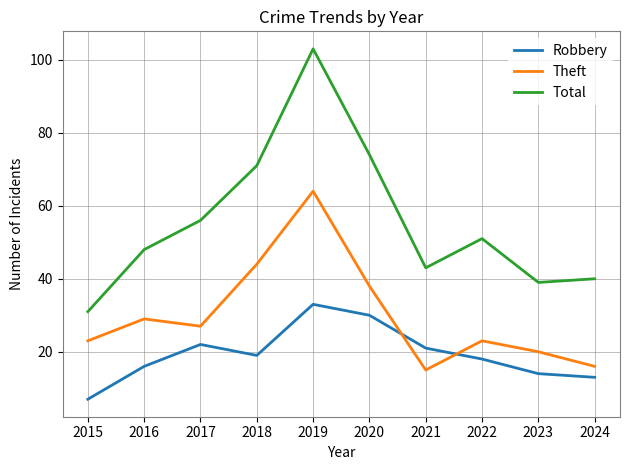

True or false: Theft has a value of 20 at 2023.

True